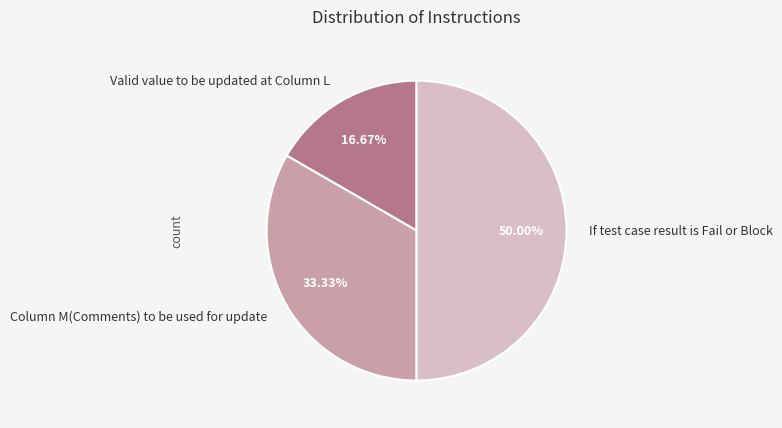

To the nearest percent, what portion does If test case result is Fail or Block represent?

50%